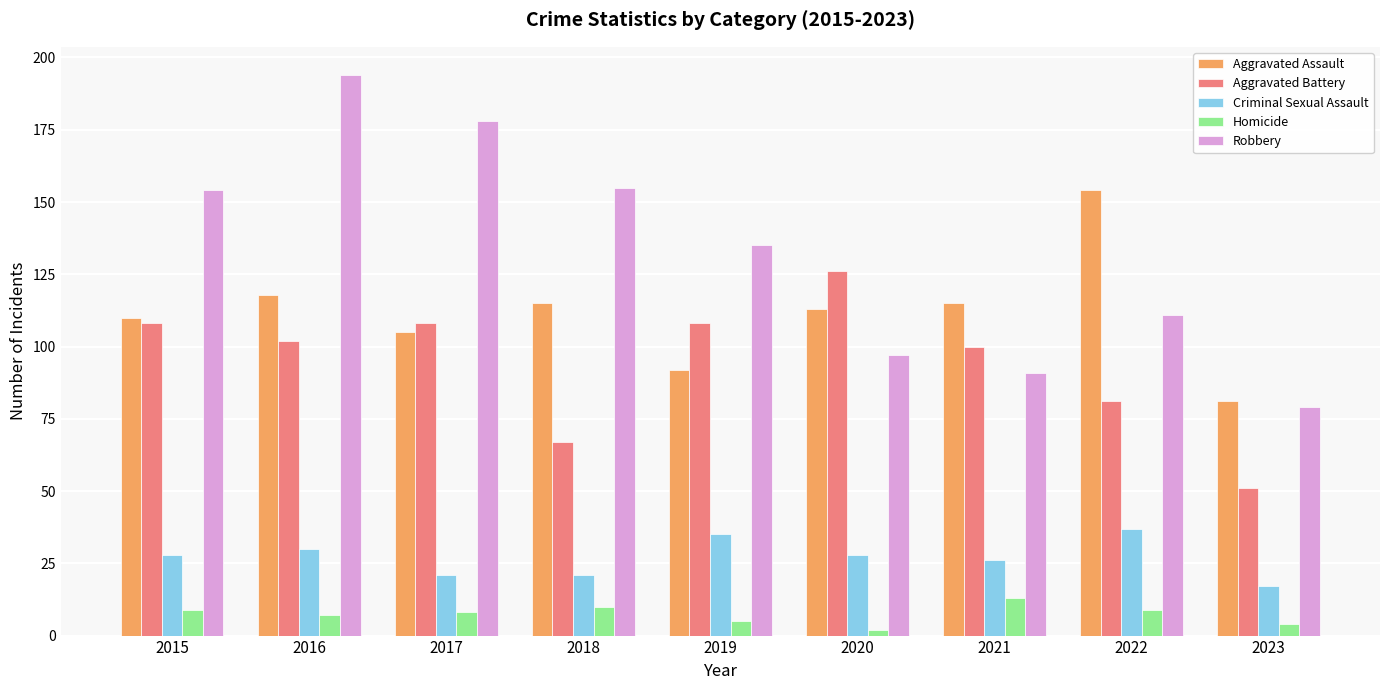

What is the difference between the highest and lowest values at 2023?

77